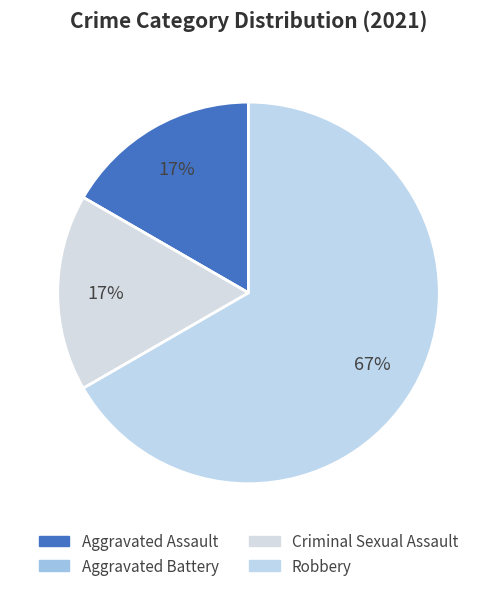

Combined, do Aggravated Assault and Robbery account for over 50%?

Yes